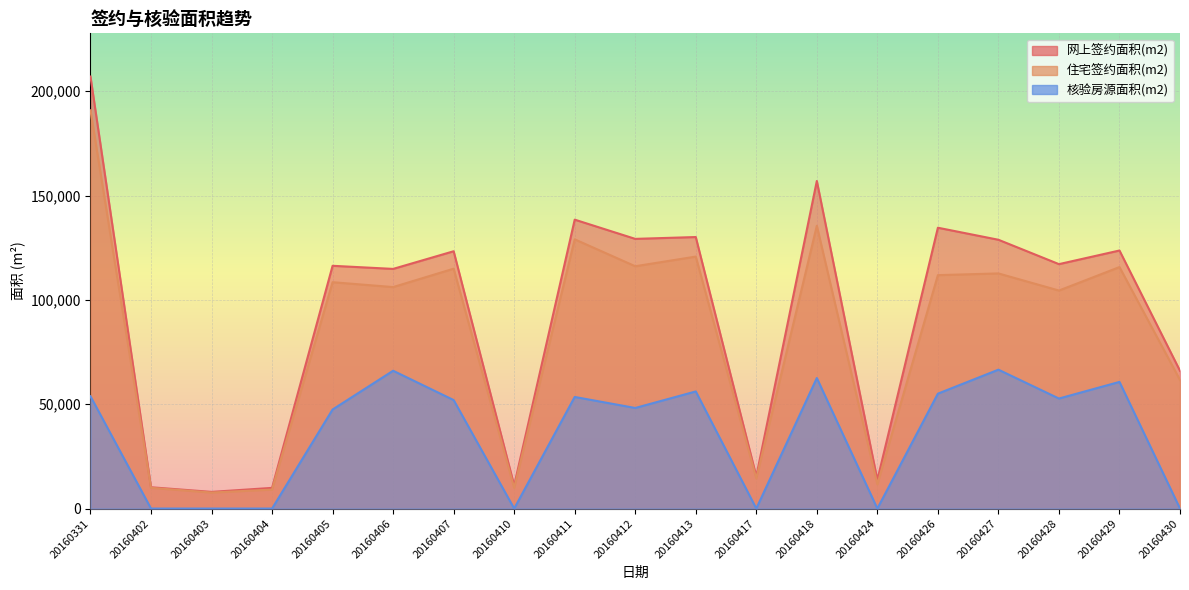

What is the difference between the 网上签约面积(m2) values at 20160413 and 20160410?

119046.1